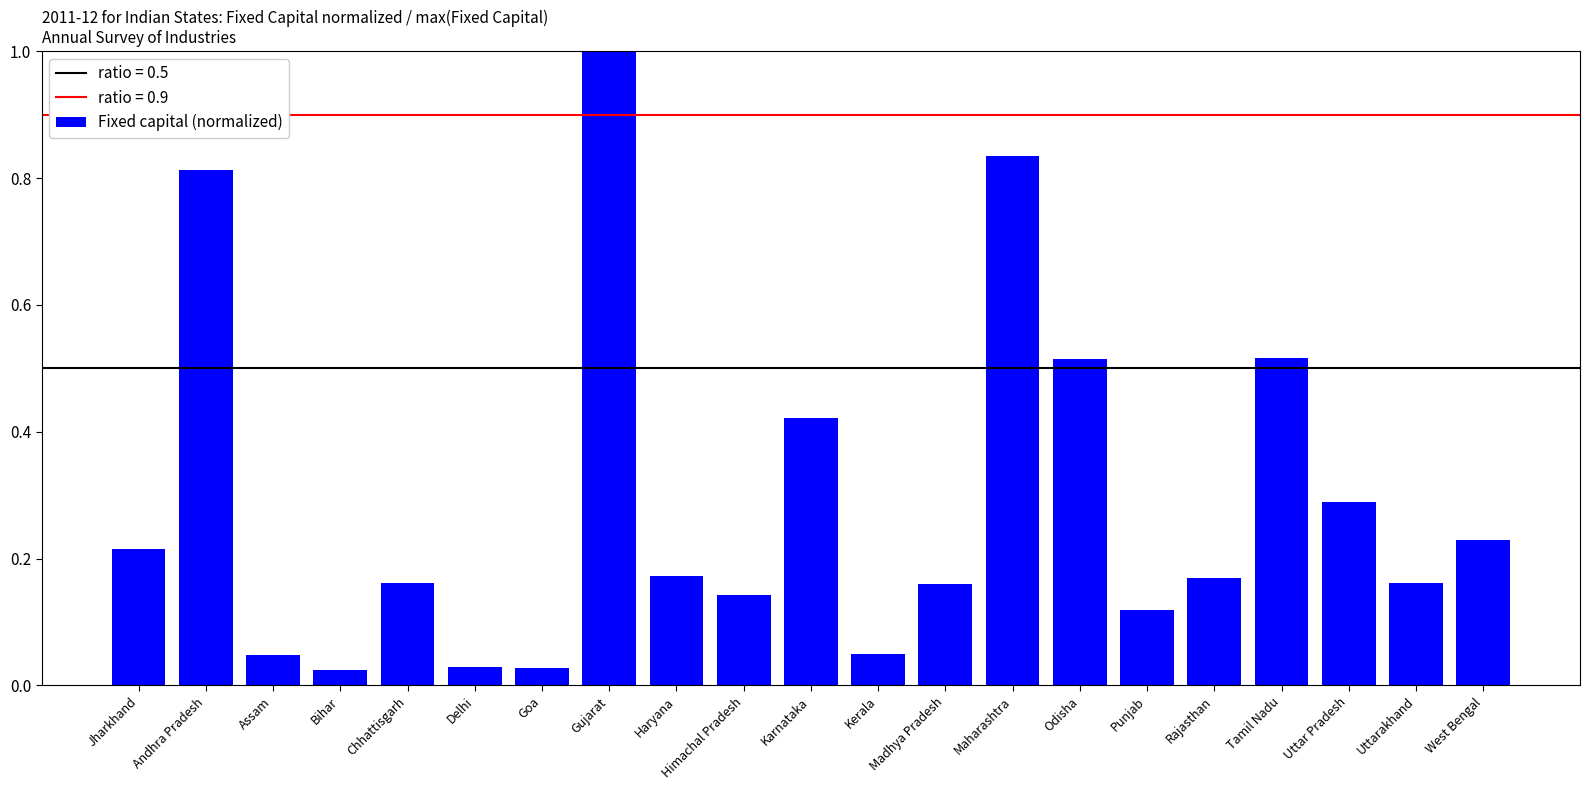

What is the label of the 9th bar from the right?

Madhya Pradesh